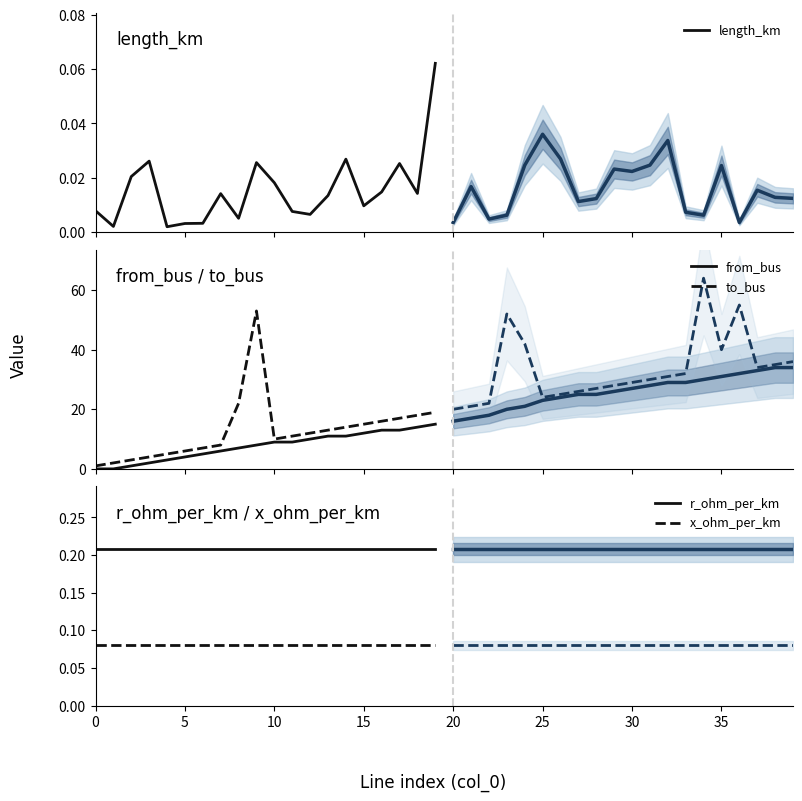

How many categories are shown in the chart?

20